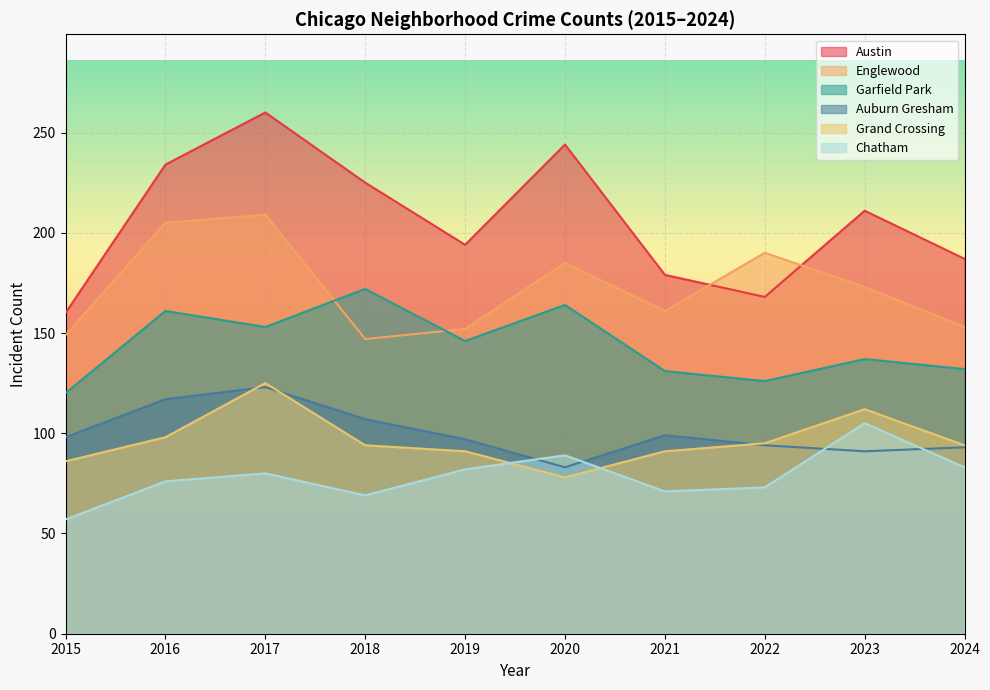

How many lines are shown in the chart?

6